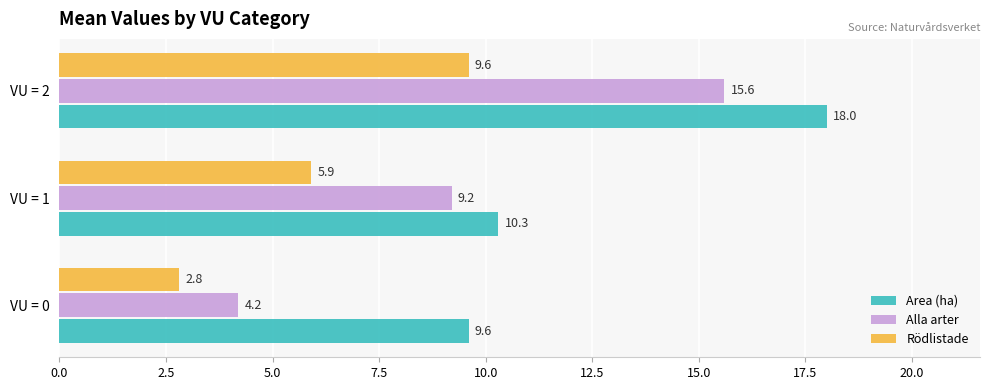

What is the average value of the Alla arter series?

9.7